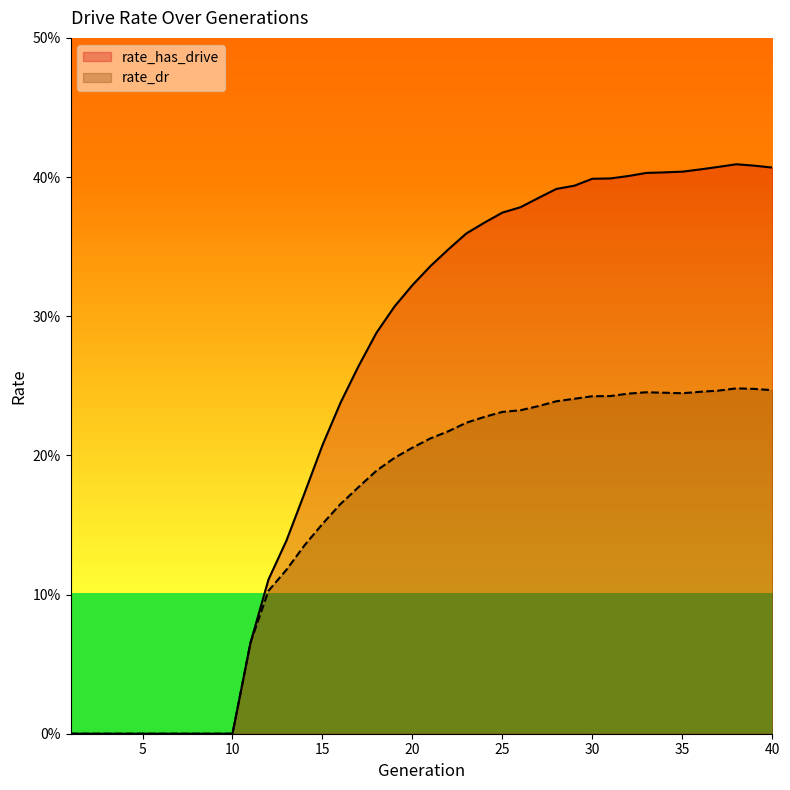

Rank the series by their maximum value, from highest to lowest.

rate_has_drive, rate_dr